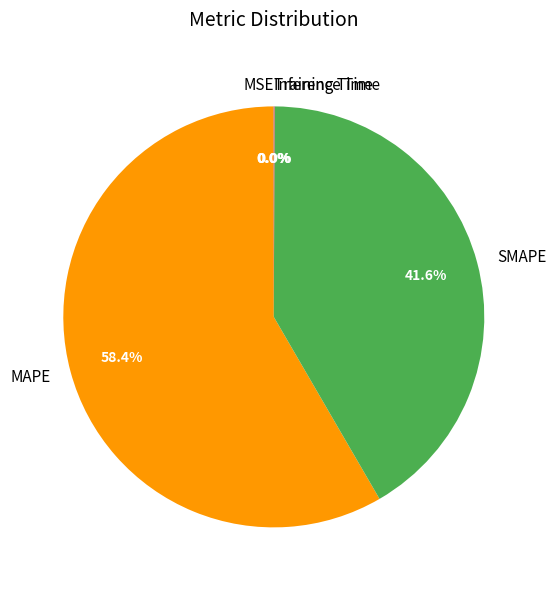

Is MAPE the majority of the pie?

Yes